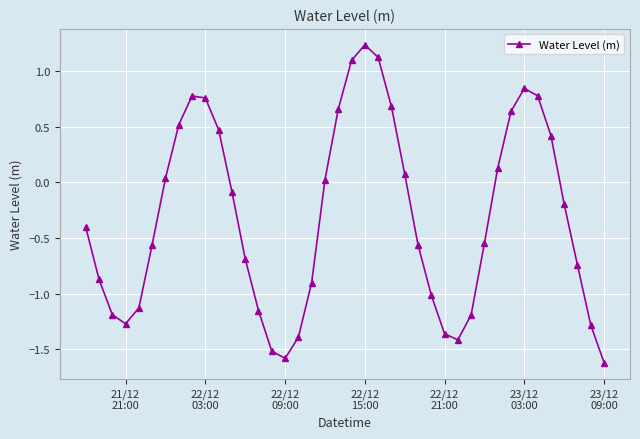

What is the value of the 32nd point from the left?

0.1